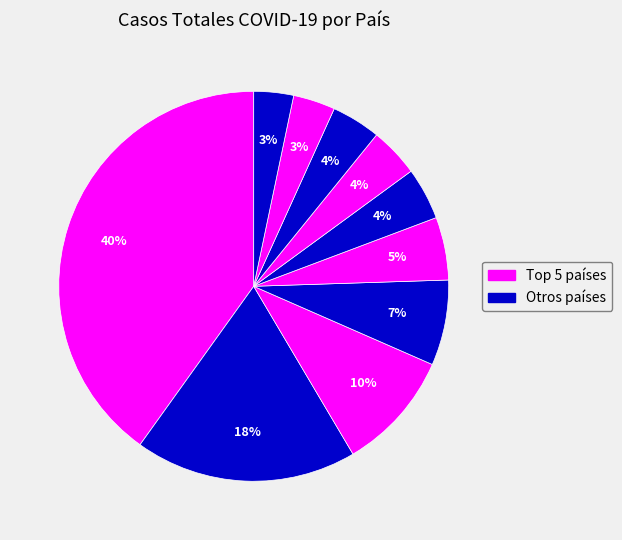

How many slices are in this pie chart?

10